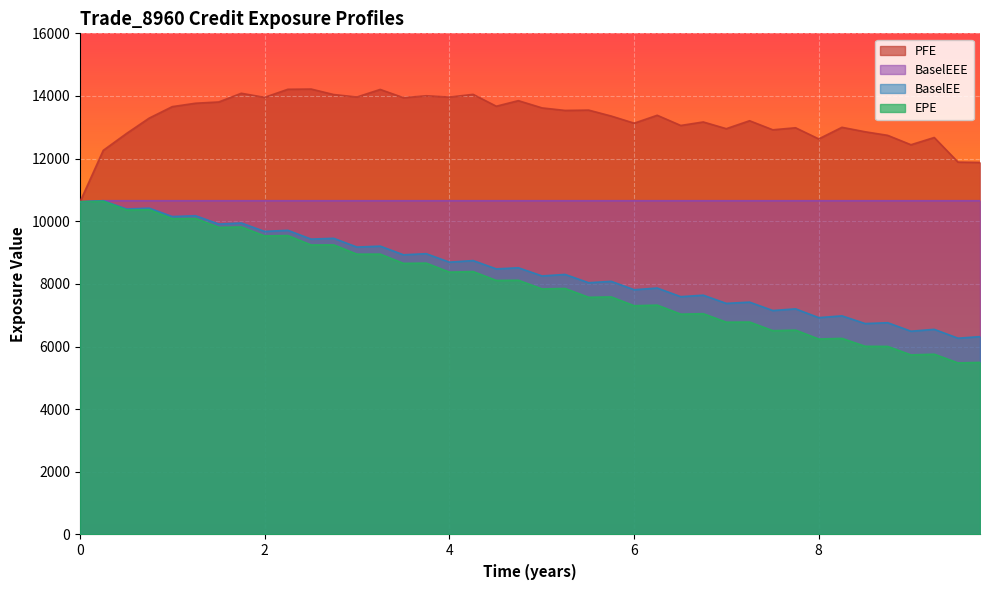

What is the label of the 34th point from the left?

2024-09-26